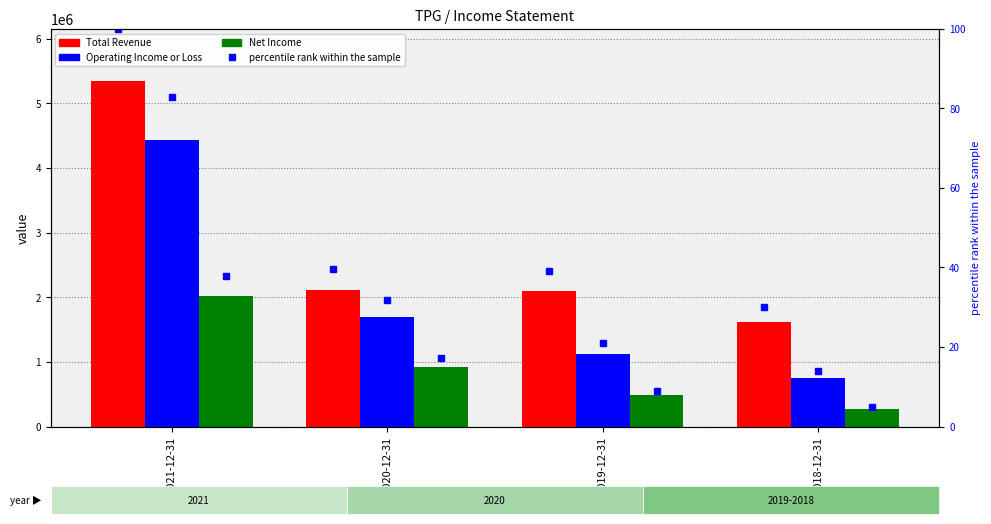

Which label corresponds to the smallest value in the chart?

2018-12-31